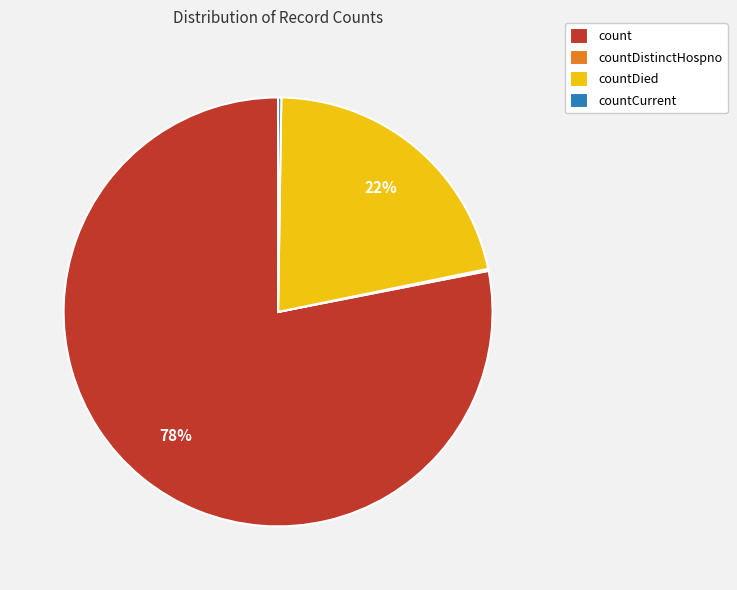

True or false: count accounts for 78% of the total.

True